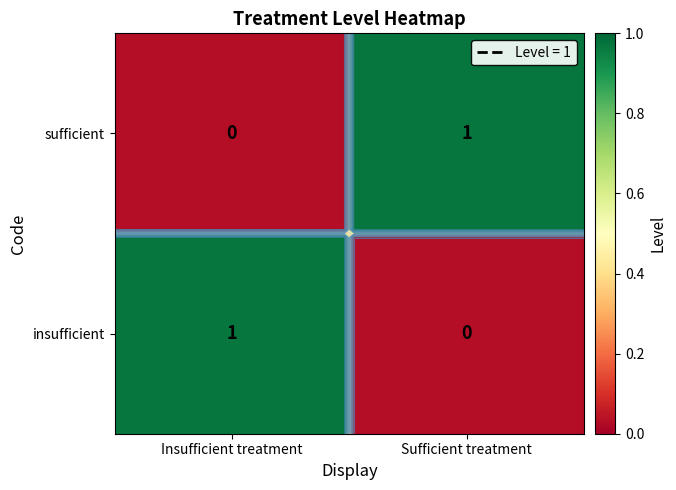

Where is sufficient nearest to the value 0?

Insufficient treatment